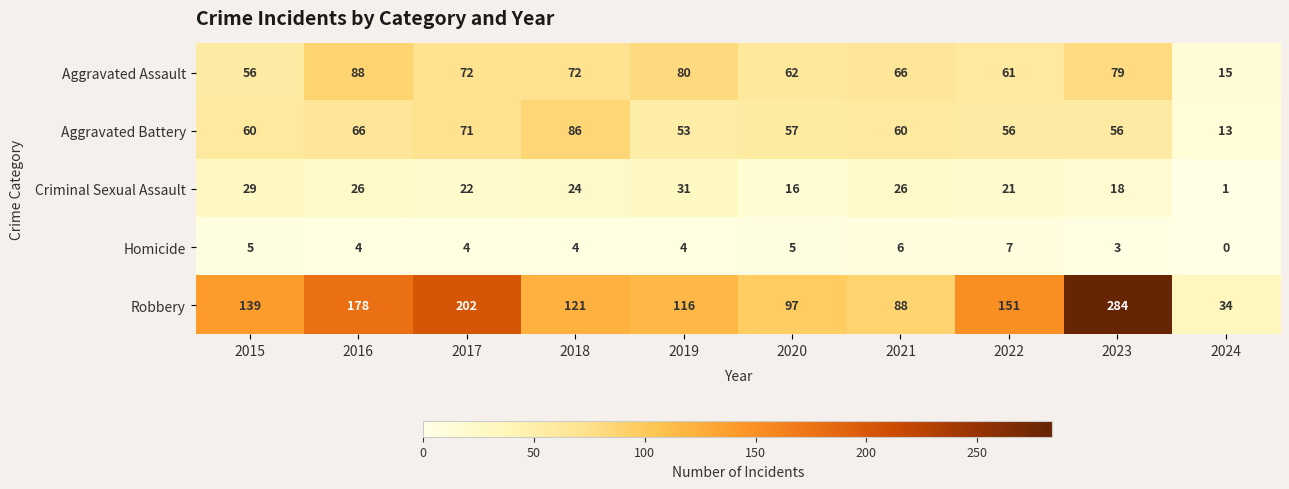

The value of Robbery at 2016 is 178. True or false?

True